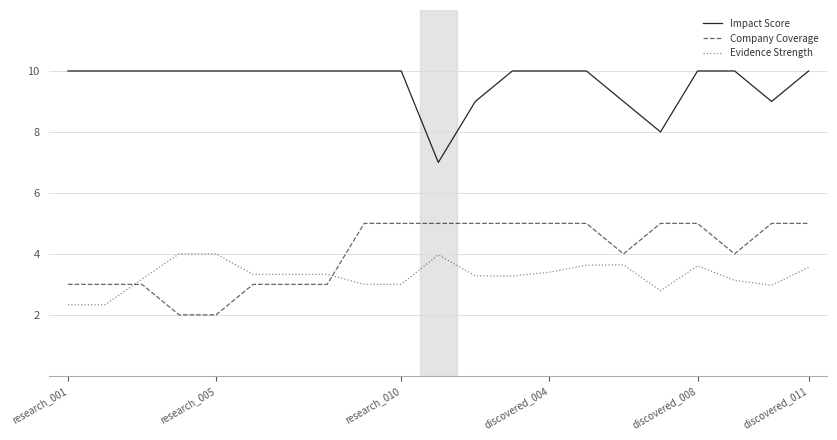

Which series has the largest total across all categories?

Impact Score